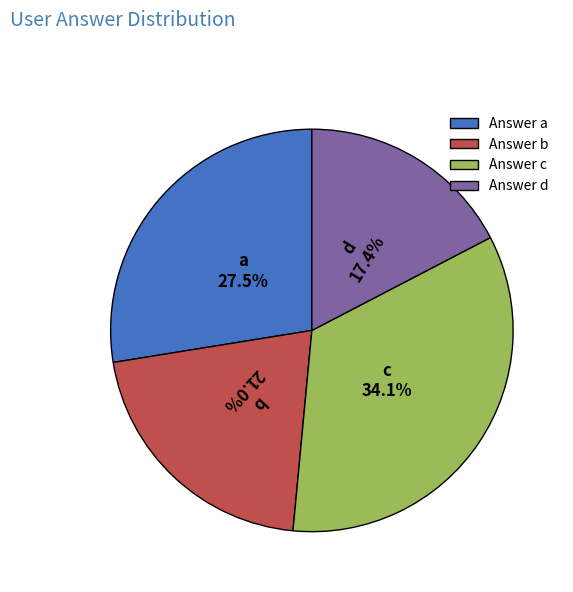

Combined, do Answer c and Answer a account for over 50%?

Yes